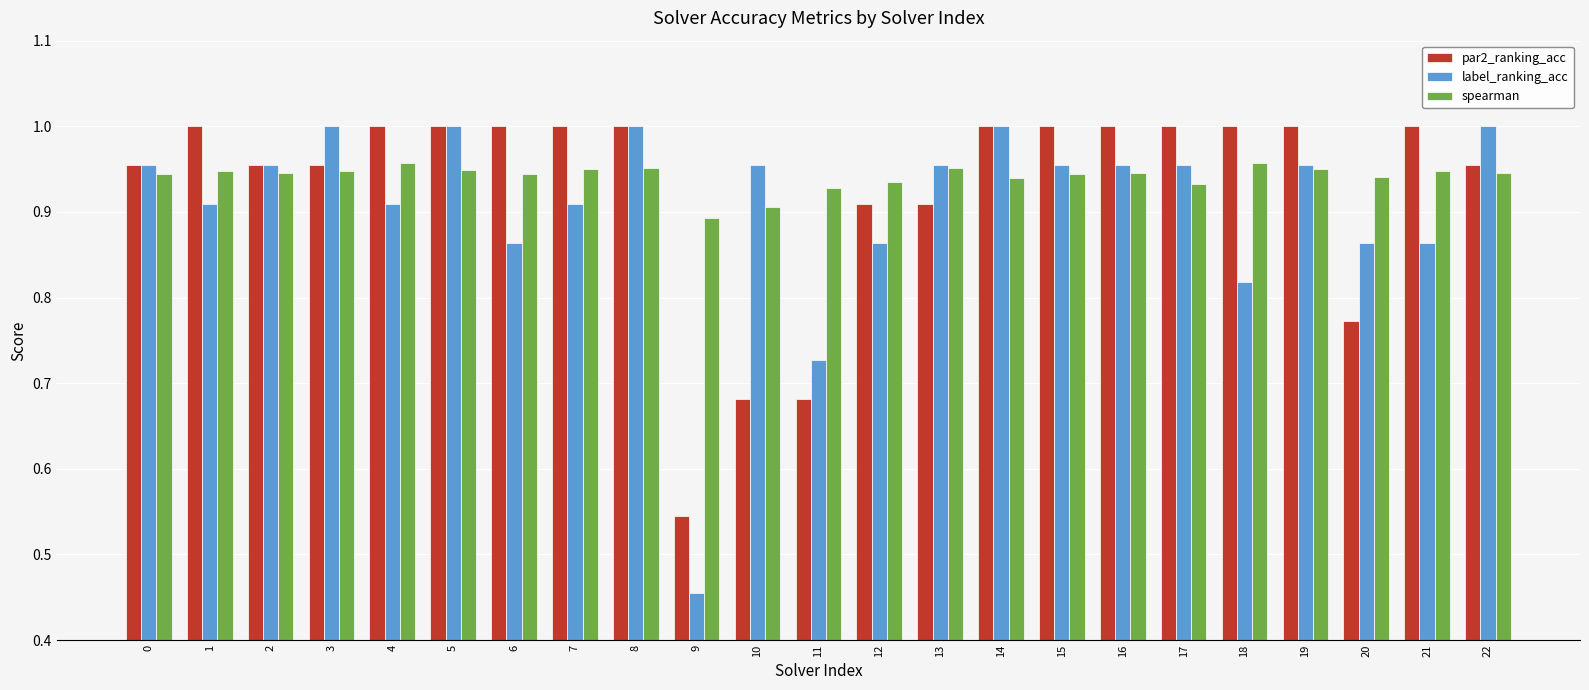

How many groups of bars are there?

23